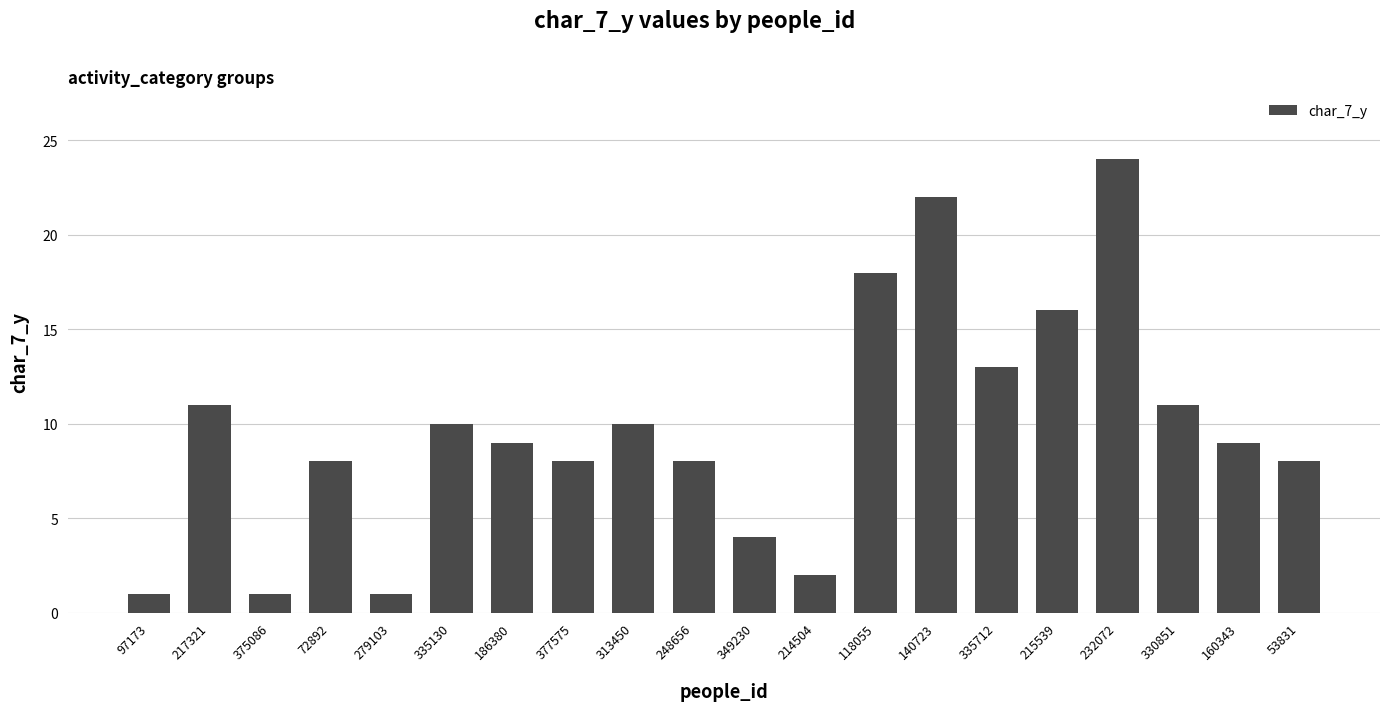

Are the bars horizontal?

No